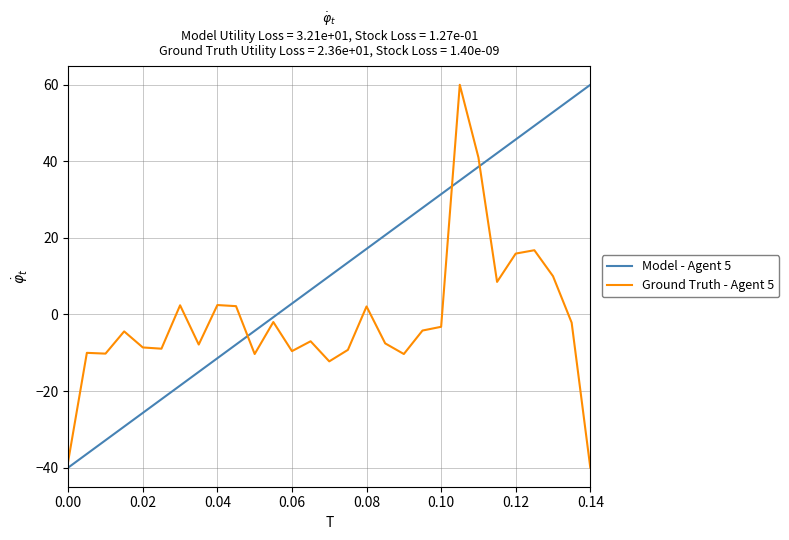

Rank the series by their average value, from highest to lowest.

Model - Agent 5, Ground Truth - Agent 5